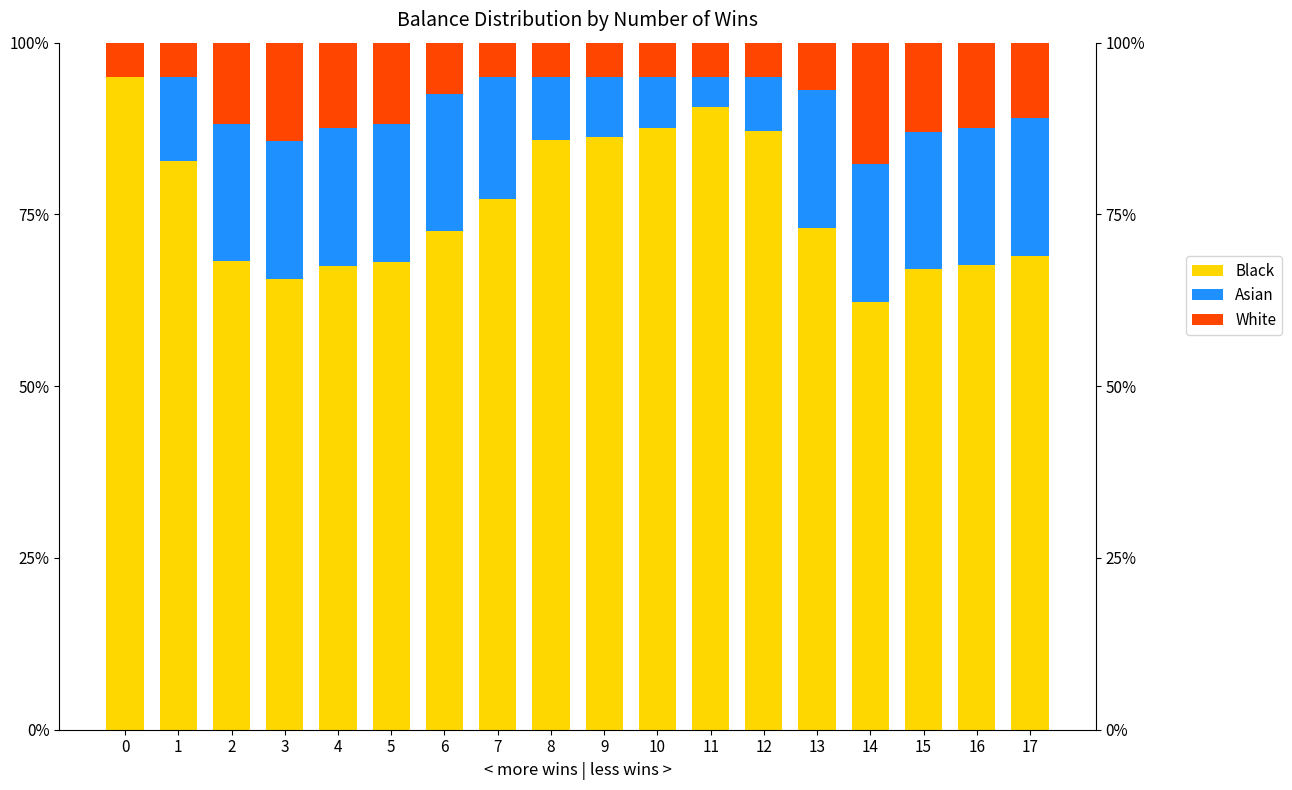

What is the highest value of the White series?

95.0